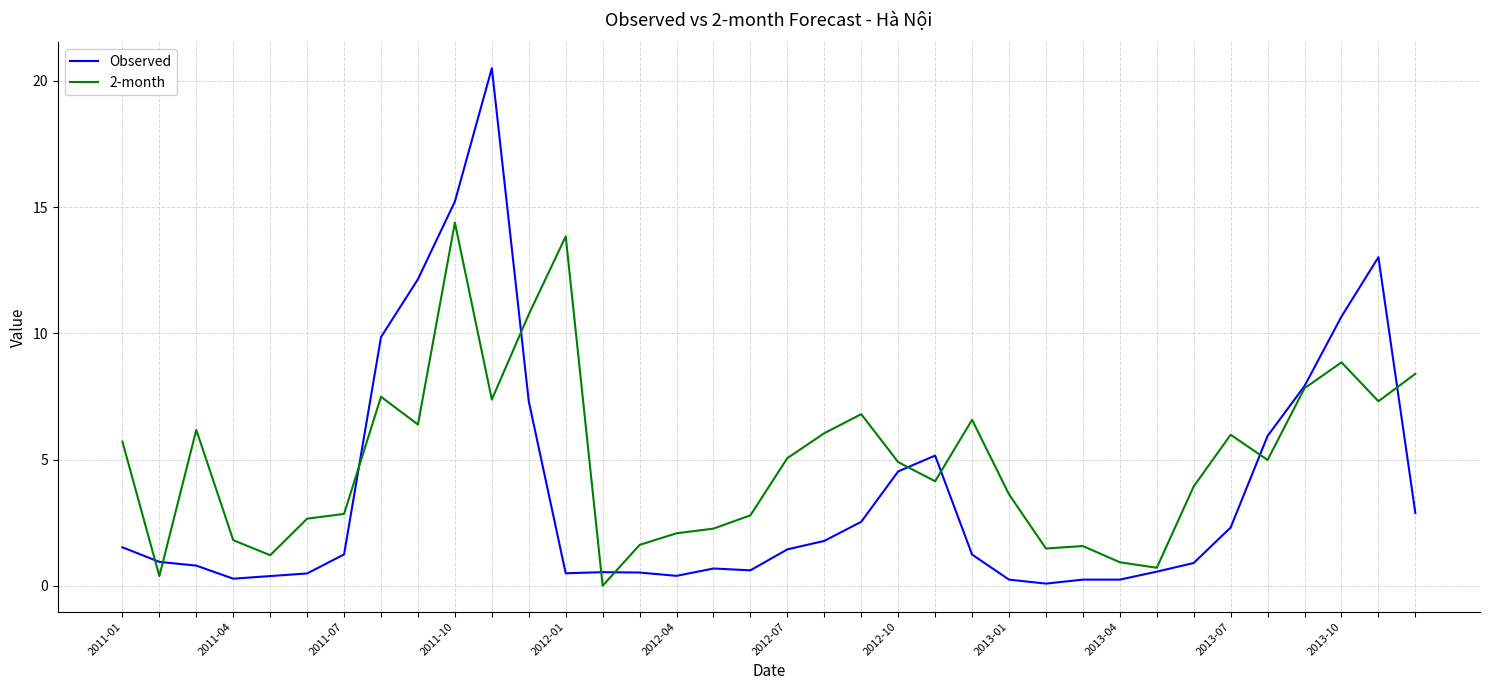

List the series in order of their peak value, highest first.

Observed, 2-month